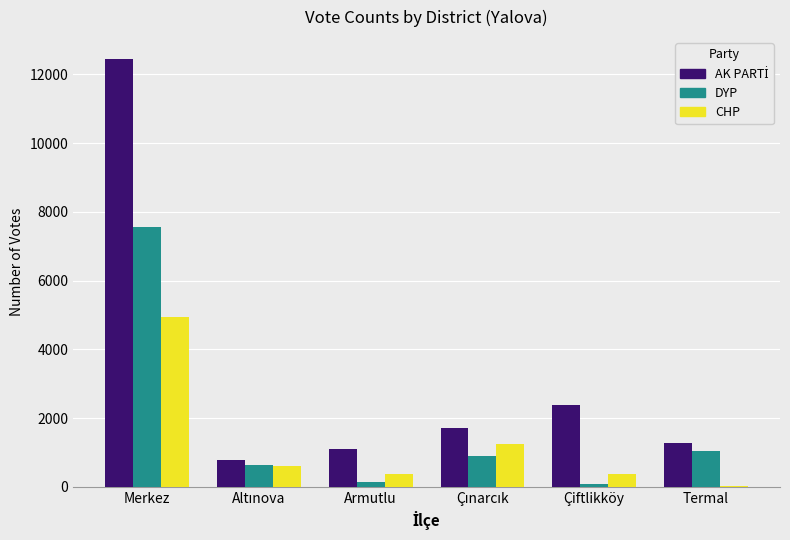

At which category is the sum across all series the highest?

Merkez